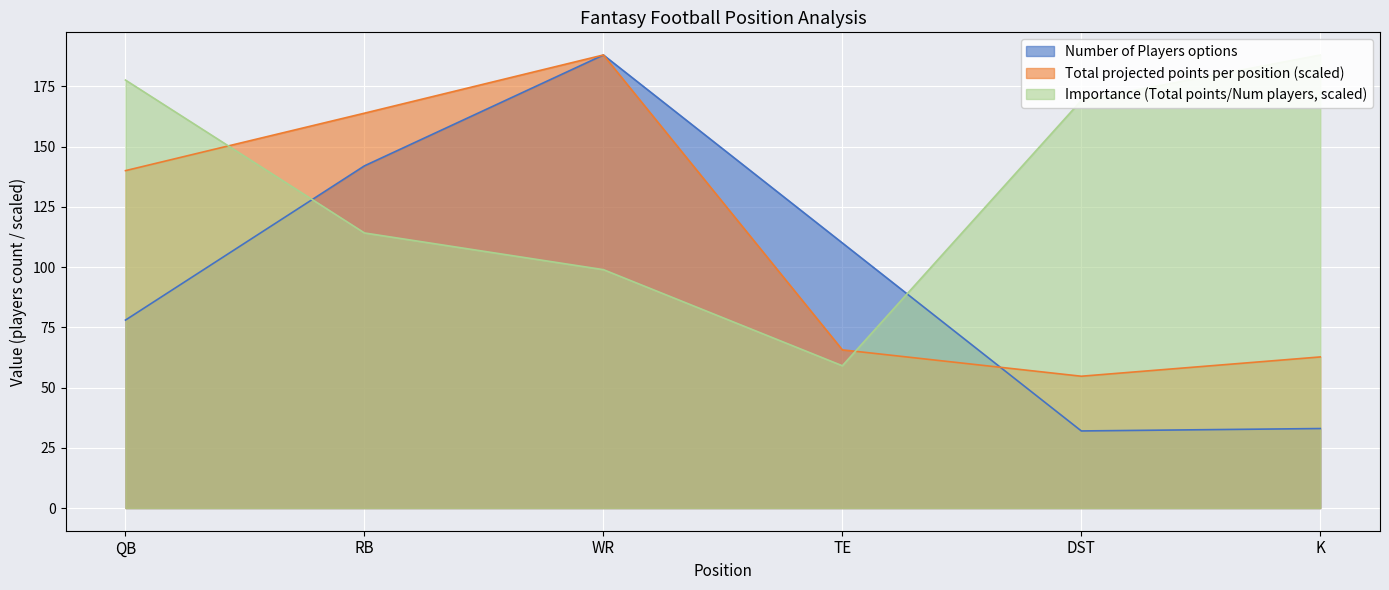

How many interior local valleys does the Number of Players options series have?

1